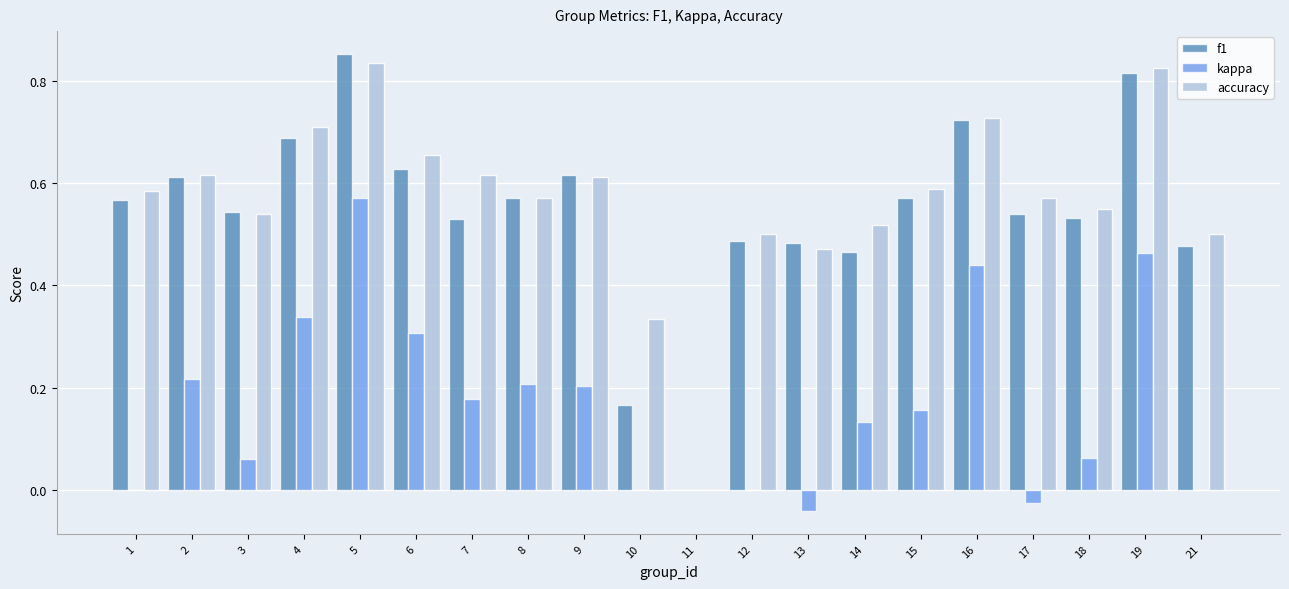

What is the sum of all kappa values?

3.3